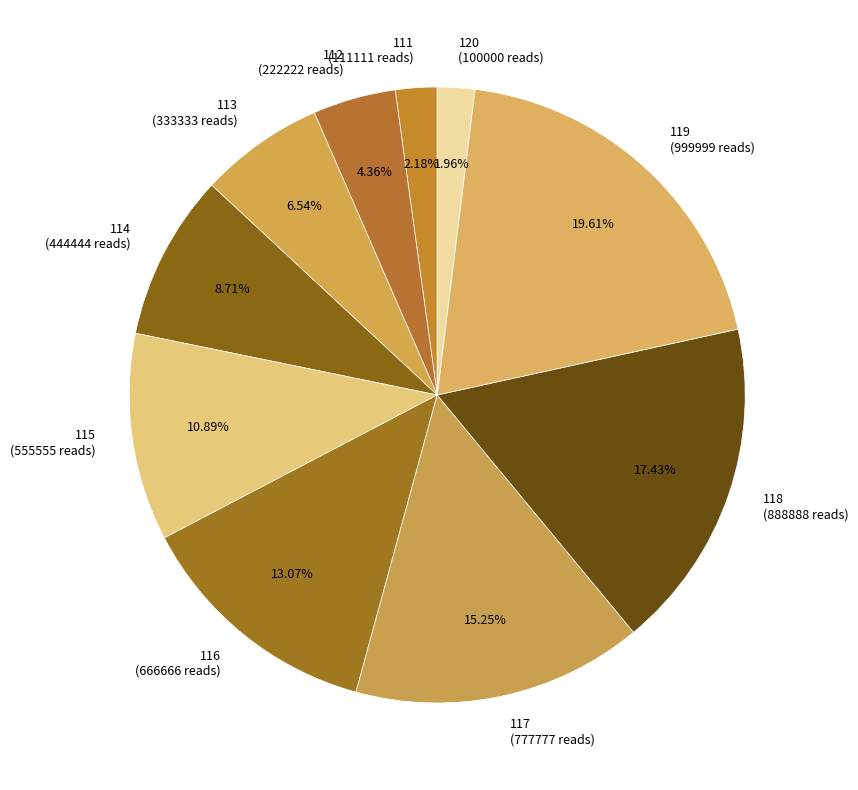

Which has a higher value, 119 or 114?

119